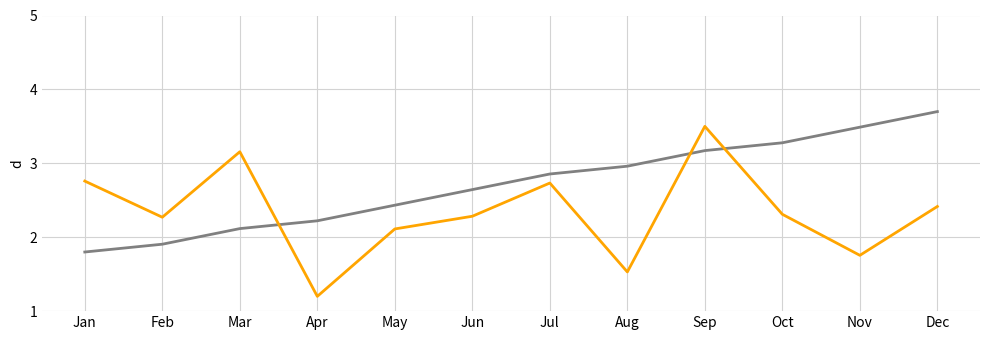

What is the greatest value displayed?

3.7